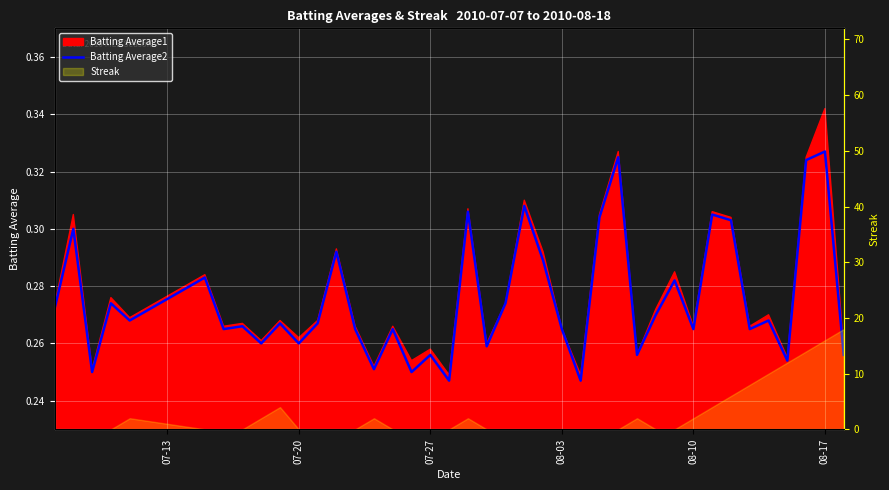

What is the value of the 20th point from the left?

0.3